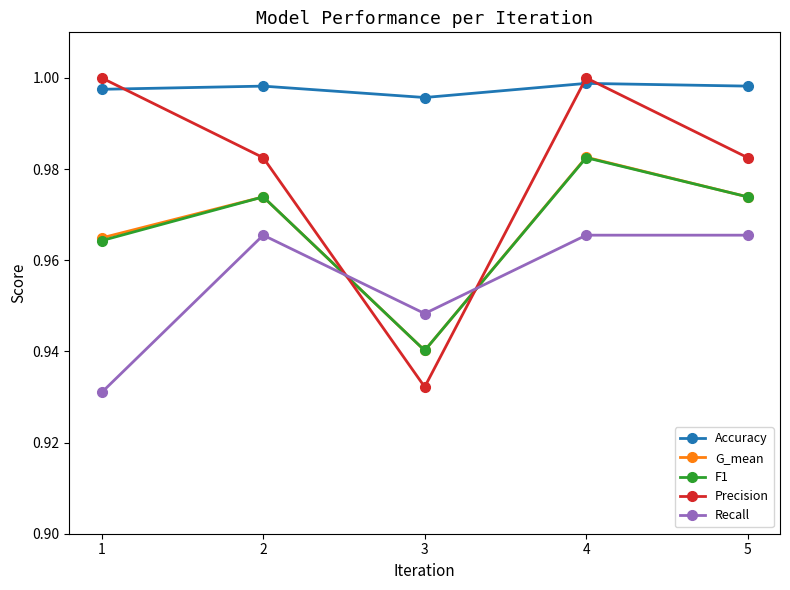

Which category has the lowest value across all series?

1